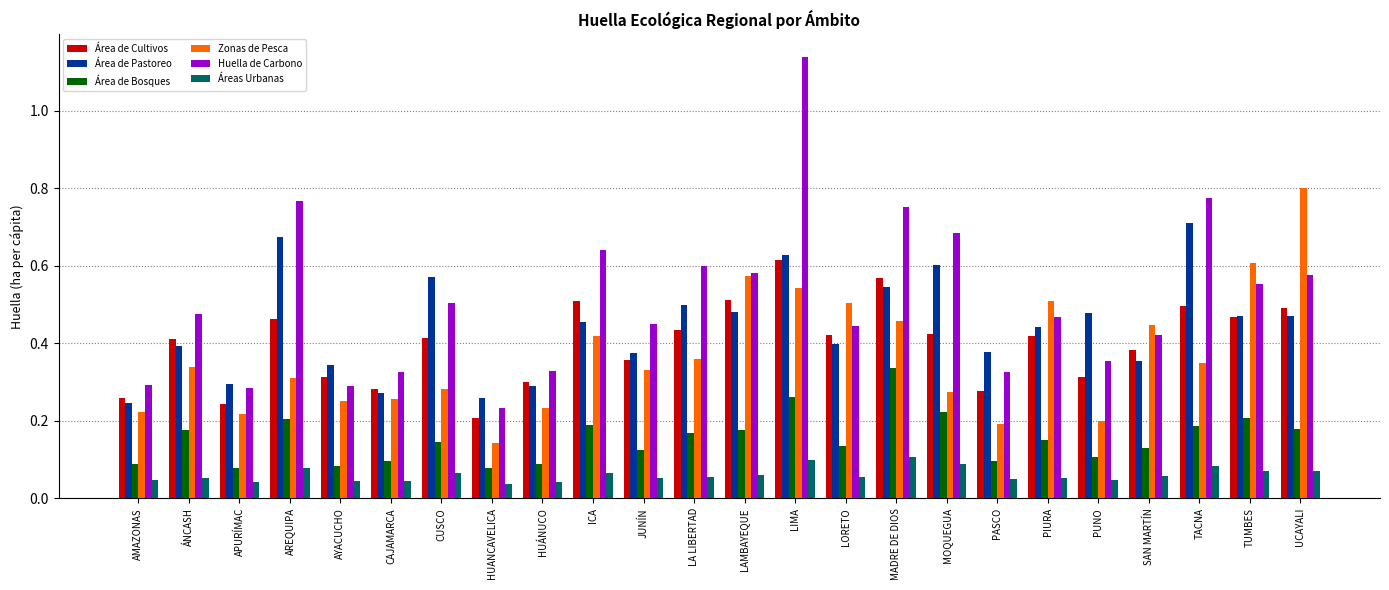

What are all the series names shown in the legend?

Área de Cultivos, Área de Pastoreo, Área de Bosques, Zonas de Pesca, Huella de Carbono, Áreas Urbanas